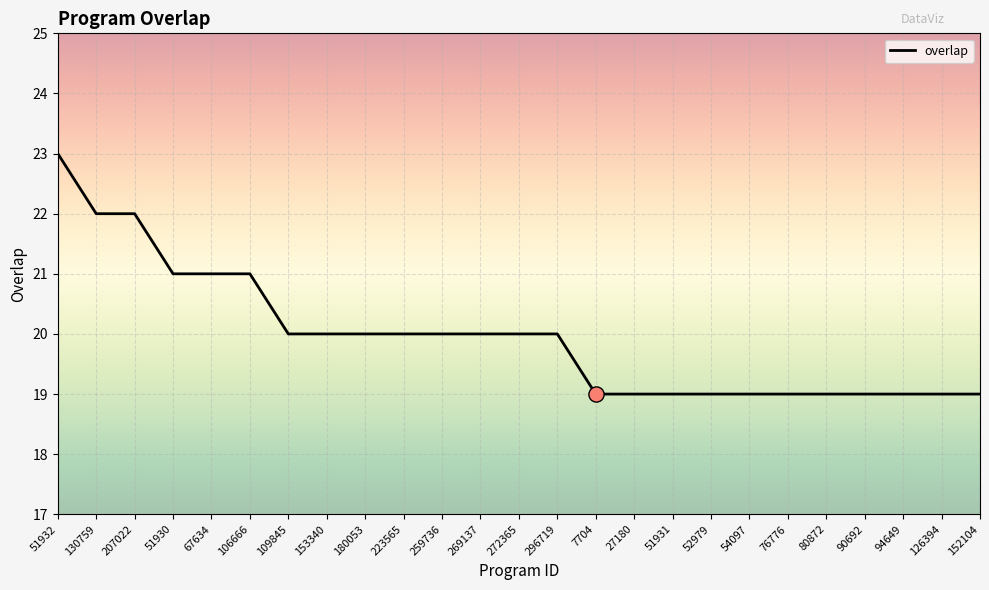

What is the change in value from 130759 to 27180?

-3